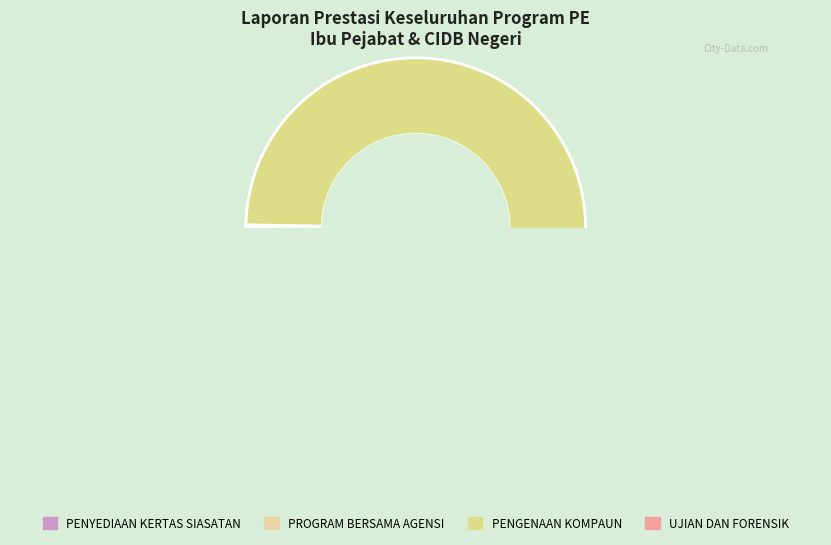

Count the number of slices in the pie.

4